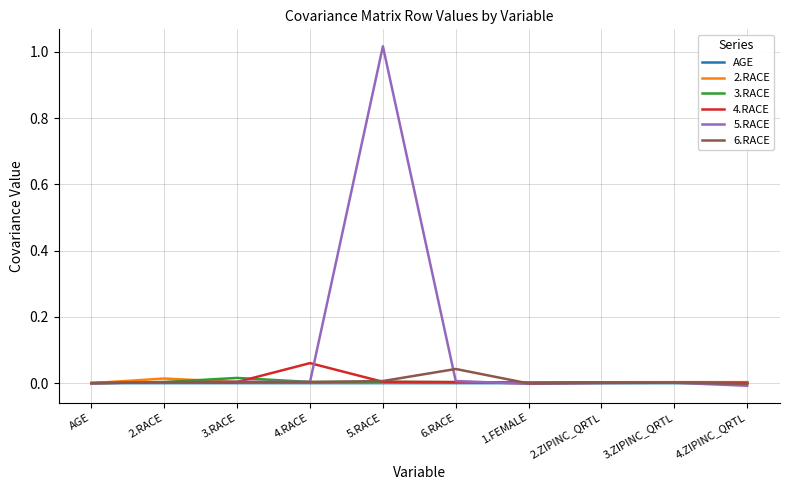

At which category is the sum across all series the highest?

5.RACE